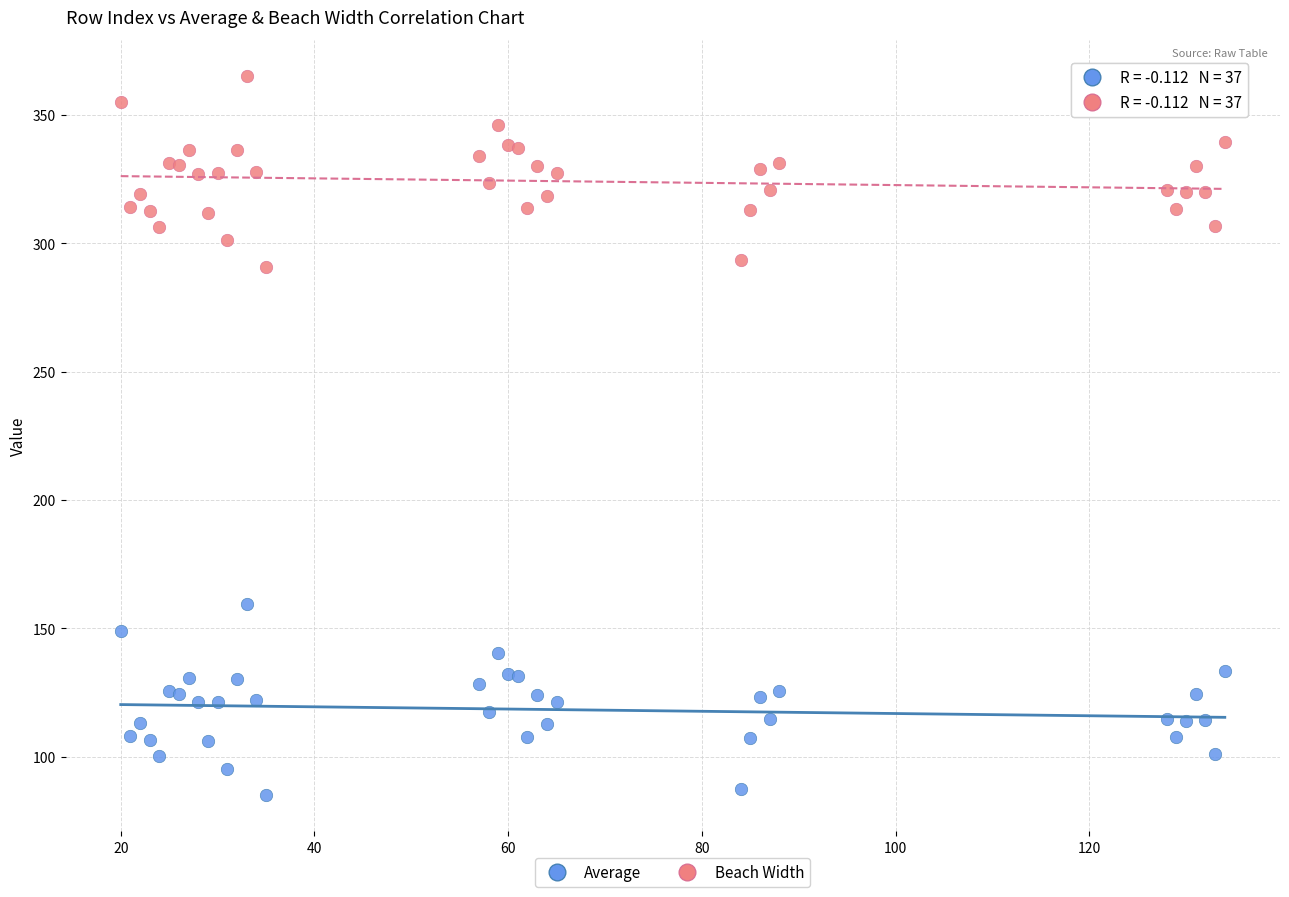

Which series reaches the maximum Y coordinate?

Beach Width